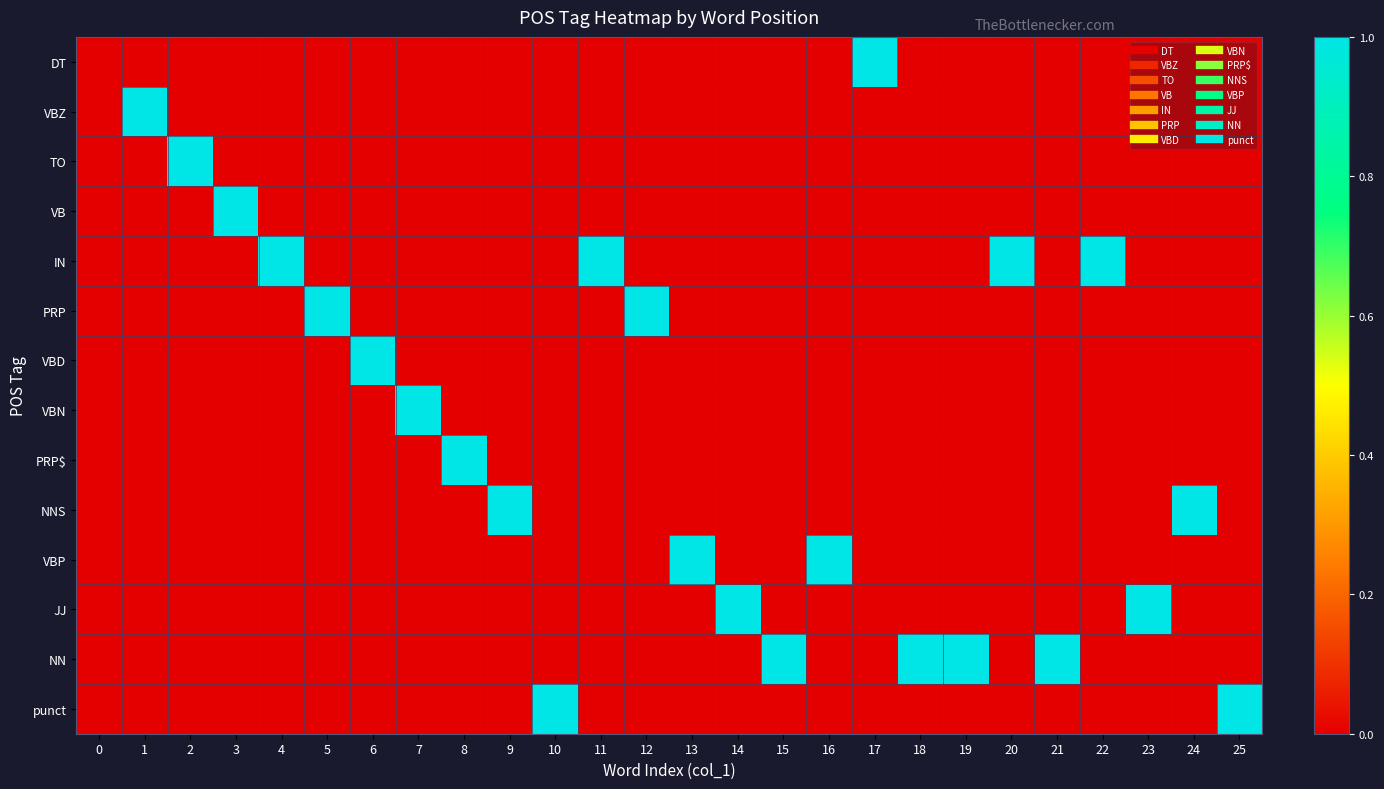

Reading right to left, what are all the values shown in this chart?

DT: 25=0	24=0	23=0	22=0	21=0	20=0	19=0	18=0	17=1	16=0	15=0	14=0	13=0	12=0	11=0	10=0	9=0	8=0	7=0	6=0	5=0	4=0	3=0	2=0	1=0	0=0
VBZ: 25=0	24=0	23=0	22=0	21=0	20=0	19=0	18=0	17=0	16=0	15=0	14=0	13=0	12=0	11=0	10=0	9=0	8=0	7=0	6=0	5=0	4=0	3=0	2=0	1=1	0=0
TO: 25=0	24=0	23=0	22=0	21=0	20=0	19=0	18=0	17=0	16=0	15=0	14=0	13=0	12=0	11=0	10=0	9=0	8=0	7=0	6=0	5=0	4=0	3=0	2=1	1=0	0=0
VB: 25=0	24=0	23=0	22=0	21=0	20=0	19=0	18=0	17=0	16=0	15=0	14=0	13=0	12=0	11=0	10=0	9=0	8=0	7=0	6=0	5=0	4=0	3=1	2=0	1=0	0=0
IN: 25=0	24=0	23=0	22=1	21=0	20=1	19=0	18=0	17=0	16=0	15=0	14=0	13=0	12=0	11=1	10=0	9=0	8=0	7=0	6=0	5=0	4=1	3=0	2=0	1=0	0=0
PRP: 25=0	24=0	23=0	22=0	21=0	20=0	19=0	18=0	17=0	16=0	15=0	14=0	13=0	12=1	11=0	10=0	9=0	8=0	7=0	6=0	5=1	4=0	3=0	2=0	1=0	0=0
VBD: 25=0	24=0	23=0	22=0	21=0	20=0	19=0	18=0	17=0	16=0	15=0	14=0	13=0	12=0	11=0	10=0	9=0	8=0	7=0	6=1	5=0	4=0	3=0	2=0	1=0	0=0
VBN: 25=0	24=0	23=0	22=0	21=0	20=0	19=0	18=0	17=0	16=0	15=0	14=0	13=0	12=0	11=0	10=0	9=0	8=0	7=1	6=0	5=0	4=0	3=0	2=0	1=0	0=0
PRP$: 25=0	24=0	23=0	22=0	21=0	20=0	19=0	18=0	17=0	16=0	15=0	14=0	13=0	12=0	11=0	10=0	9=0	8=1	7=0	6=0	5=0	4=0	3=0	2=0	1=0	0=0
NNS: 25=0	24=1	23=0	22=0	21=0	20=0	19=0	18=0	17=0	16=0	15=0	14=0	13=0	12=0	11=0	10=0	9=1	8=0	7=0	6=0	5=0	4=0	3=0	2=0	1=0	0=0
VBP: 25=0	24=0	23=0	22=0	21=0	20=0	19=0	18=0	17=0	16=1	15=0	14=0	13=1	12=0	11=0	10=0	9=0	8=0	7=0	6=0	5=0	4=0	3=0	2=0	1=0	0=0
JJ: 25=0	24=0	23=1	22=0	21=0	20=0	19=0	18=0	17=0	16=0	15=0	14=1	13=0	12=0	11=0	10=0	9=0	8=0	7=0	6=0	5=0	4=0	3=0	2=0	1=0	0=0
NN: 25=0	24=0	23=0	22=0	21=1	20=0	19=1	18=1	17=0	16=0	15=1	14=0	13=0	12=0	11=0	10=0	9=0	8=0	7=0	6=0	5=0	4=0	3=0	2=0	1=0	0=0
punct: 25=1	24=0	23=0	22=0	21=0	20=0	19=0	18=0	17=0	16=0	15=0	14=0	13=0	12=0	11=0	10=1	9=0	8=0	7=0	6=0	5=0	4=0	3=0	2=0	1=0	0=0